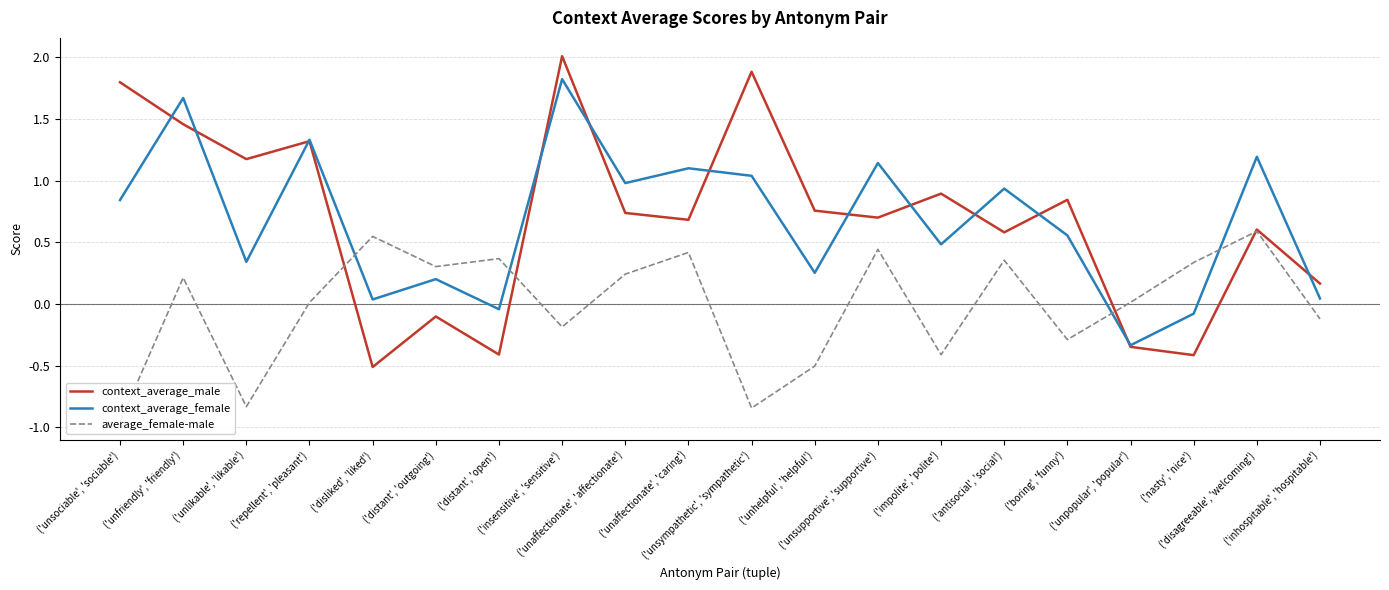

The value of average_female-male at ('disliked', 'liked') is 0.3. True or false?

False